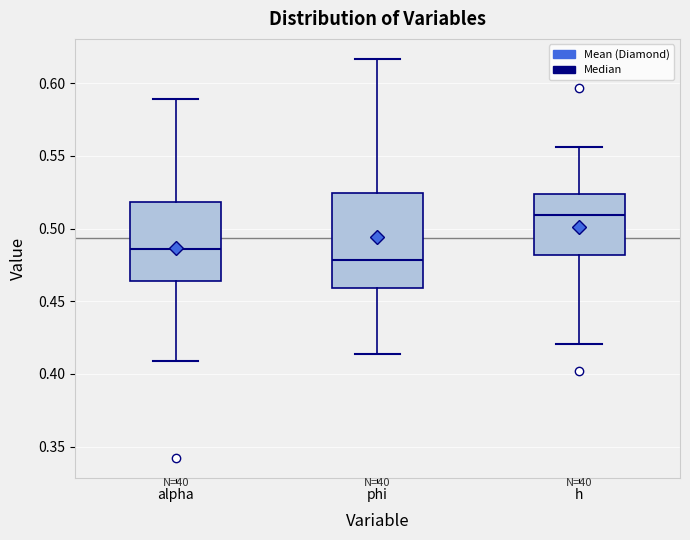

Reading left to right, transcribe this box plot: for each box, give where its median line is, the range the box spans, and where its two whiskers end, as read against the y-axis. The values are not printed on the chart, so give them approximately, as read against the axis.

alpha: median 0.485, box 0.465 to 0.520, whiskers 0.410 to 0.590
phi: median 0.480, box 0.460 to 0.525, whiskers 0.415 to 0.615
h: median 0.510, box 0.480 to 0.525, whiskers 0.420 to 0.555